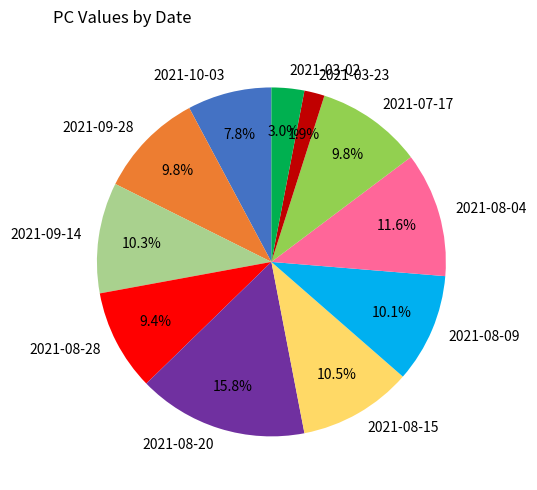

How many slices are in this pie chart?

11